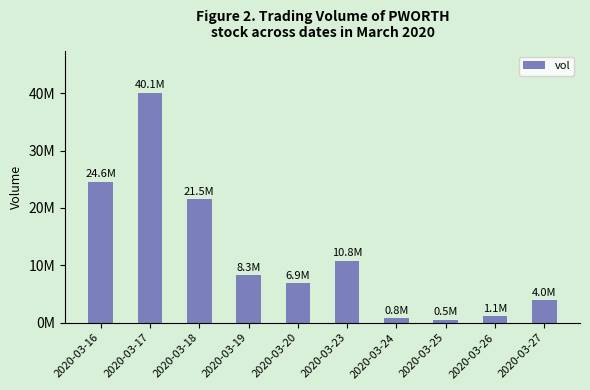

Rank the categories by value from lowest to highest.

2020-03-25, 2020-03-24, 2020-03-26, 2020-03-27, 2020-03-20, 2020-03-19, 2020-03-23, 2020-03-18, 2020-03-16, 2020-03-17